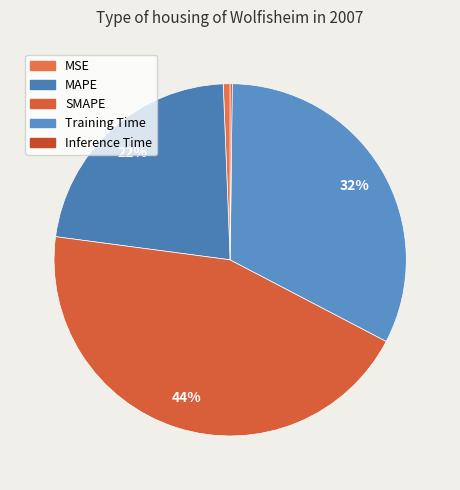

How many slices are in this pie chart?

5